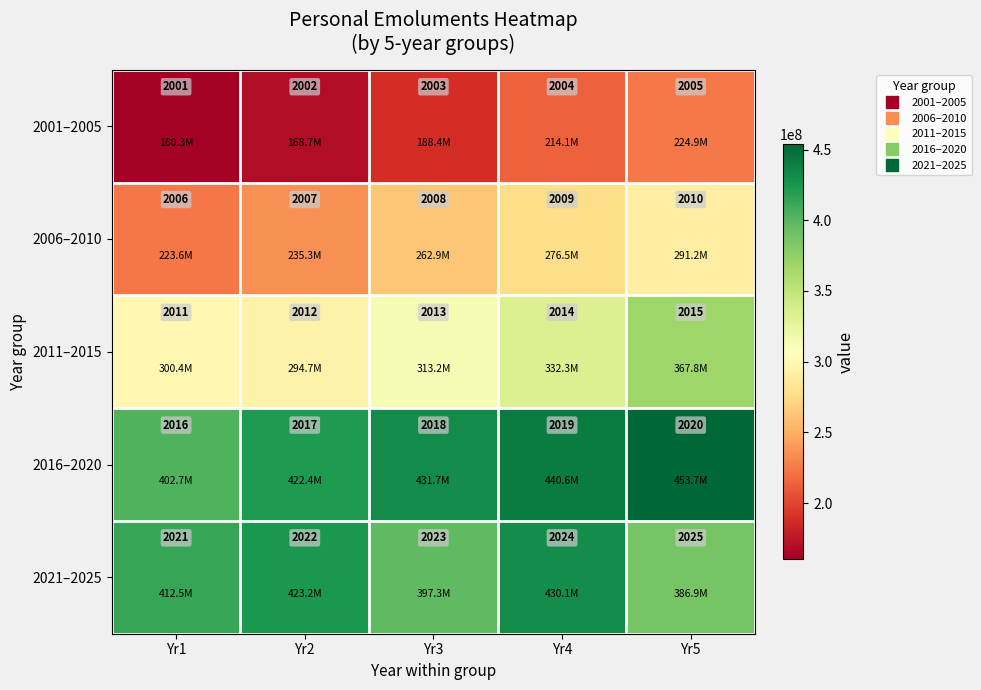

What is the difference between the highest and lowest values at Yr5?

20